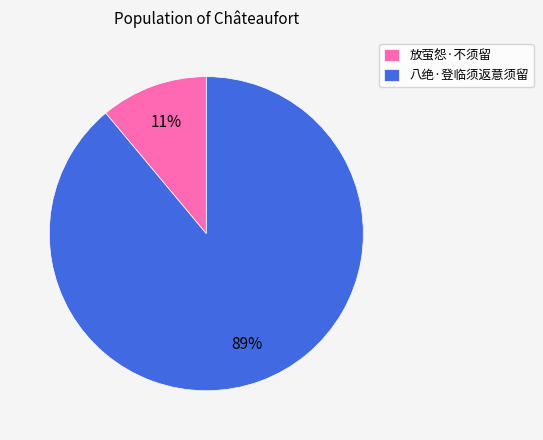

To the nearest percent, what is the difference between the largest and smallest slice percentages?

78%